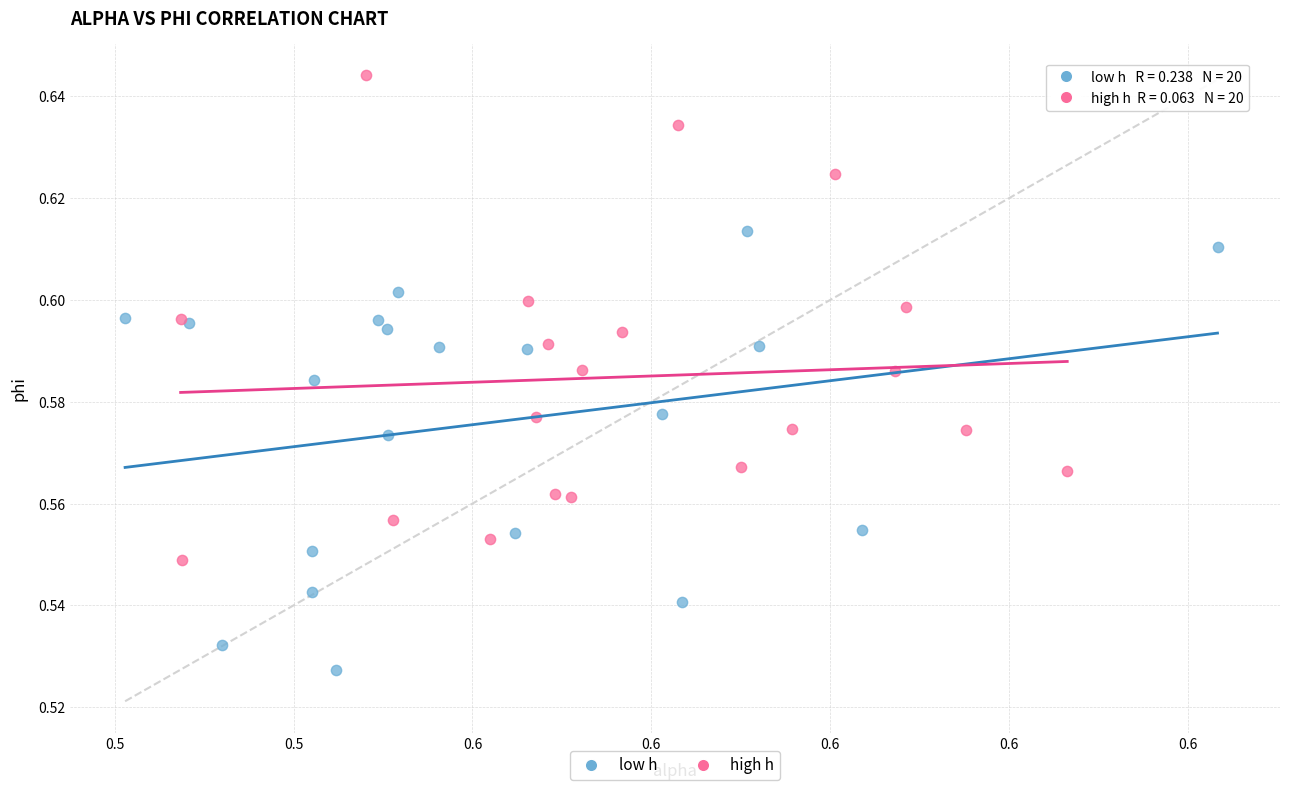

Which series reaches the maximum Y coordinate?

high h